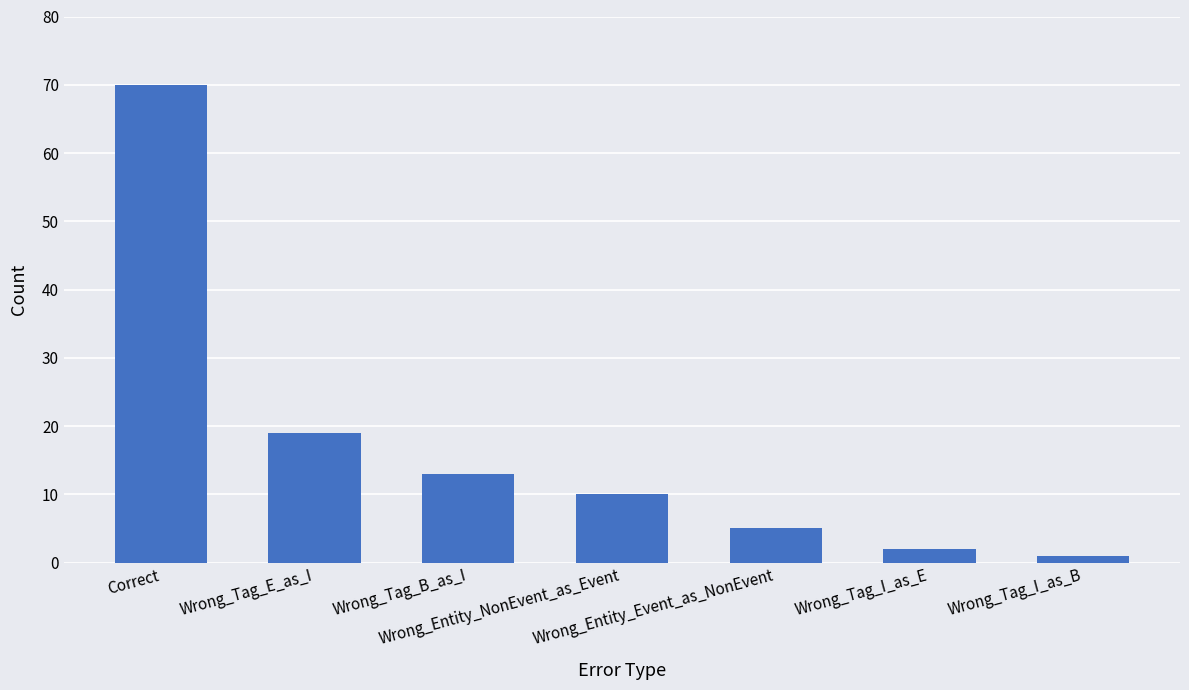

Which category has the highest value across all series?

Correct